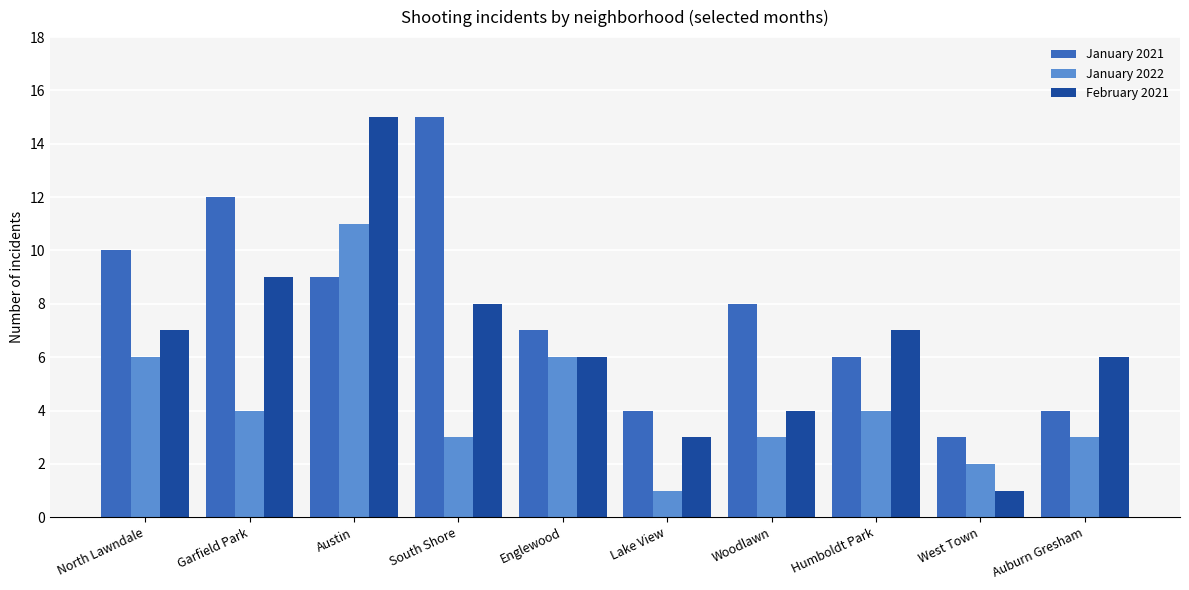

Are the bars grouped side by side (vs. stacked)?

Yes